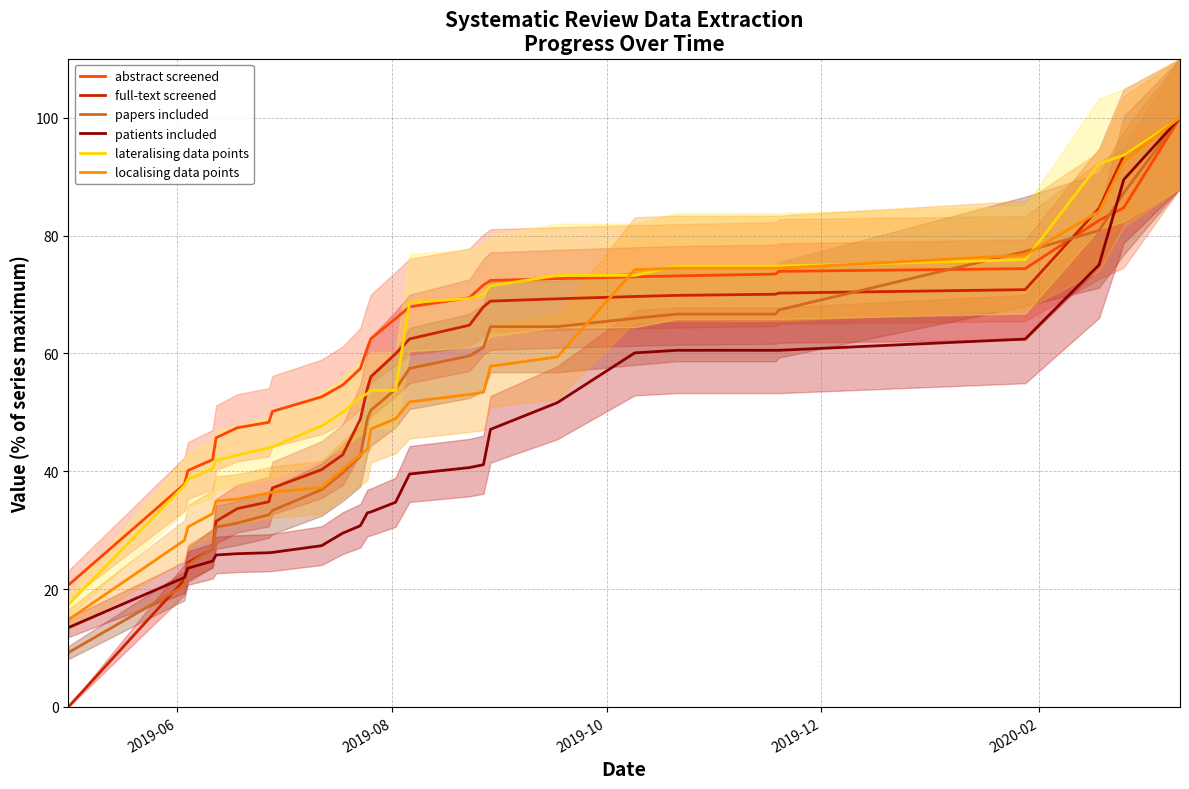

What is the minimum value for lateralising data points?

17.4